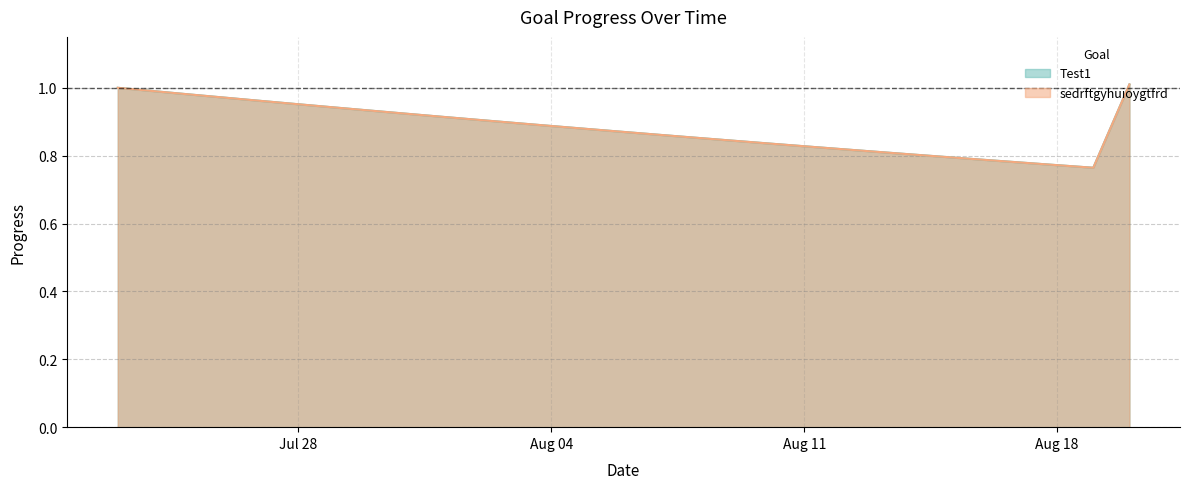

How many lines are shown in the chart?

2